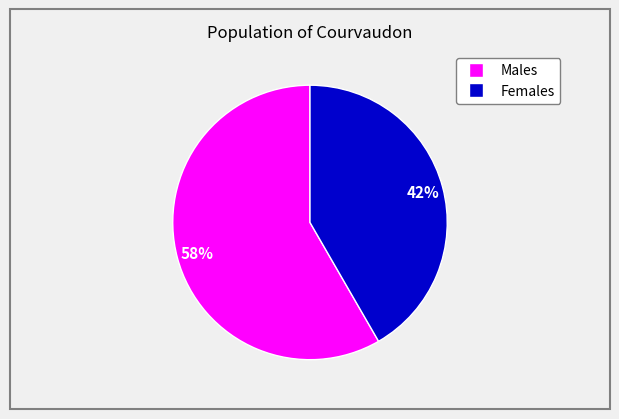

To the nearest percent, what is the average slice percentage?

50%